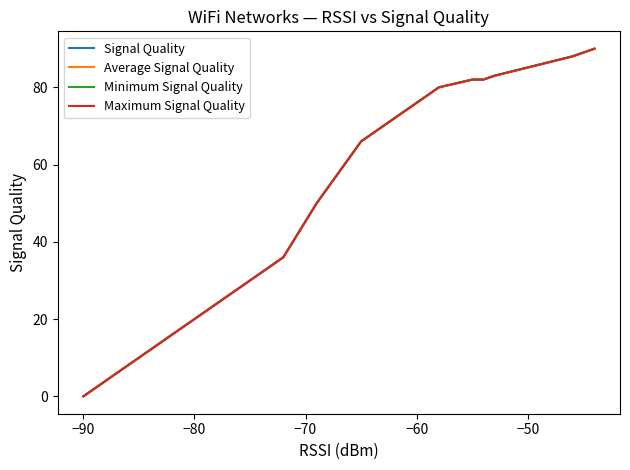

True or false: Minimum Signal Quality and Signal Quality cross at least once.

False